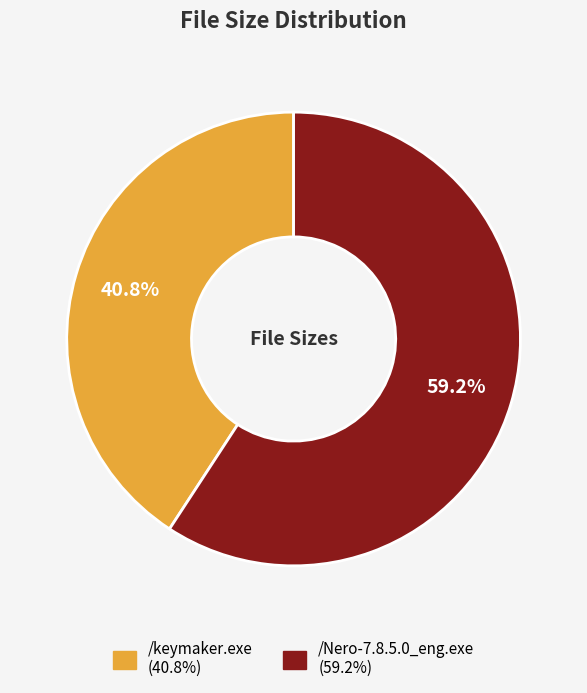

To the nearest percent, what is the difference between the /Nero-7.8.5.0_eng.exe and /keymaker.exe slice percentages?

18%